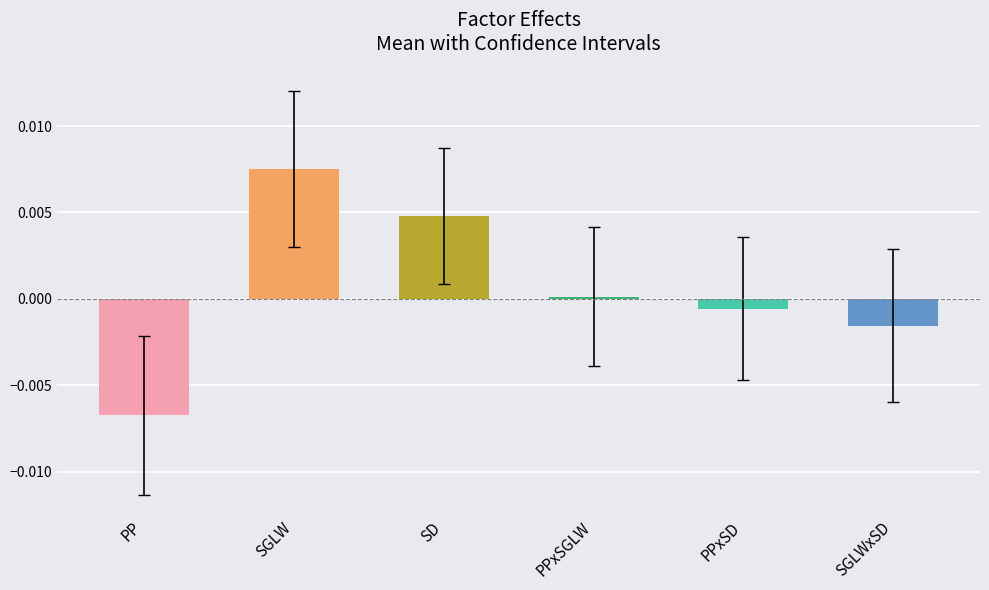

True or false: the data shows -0.0 at SGLWxSD.

True